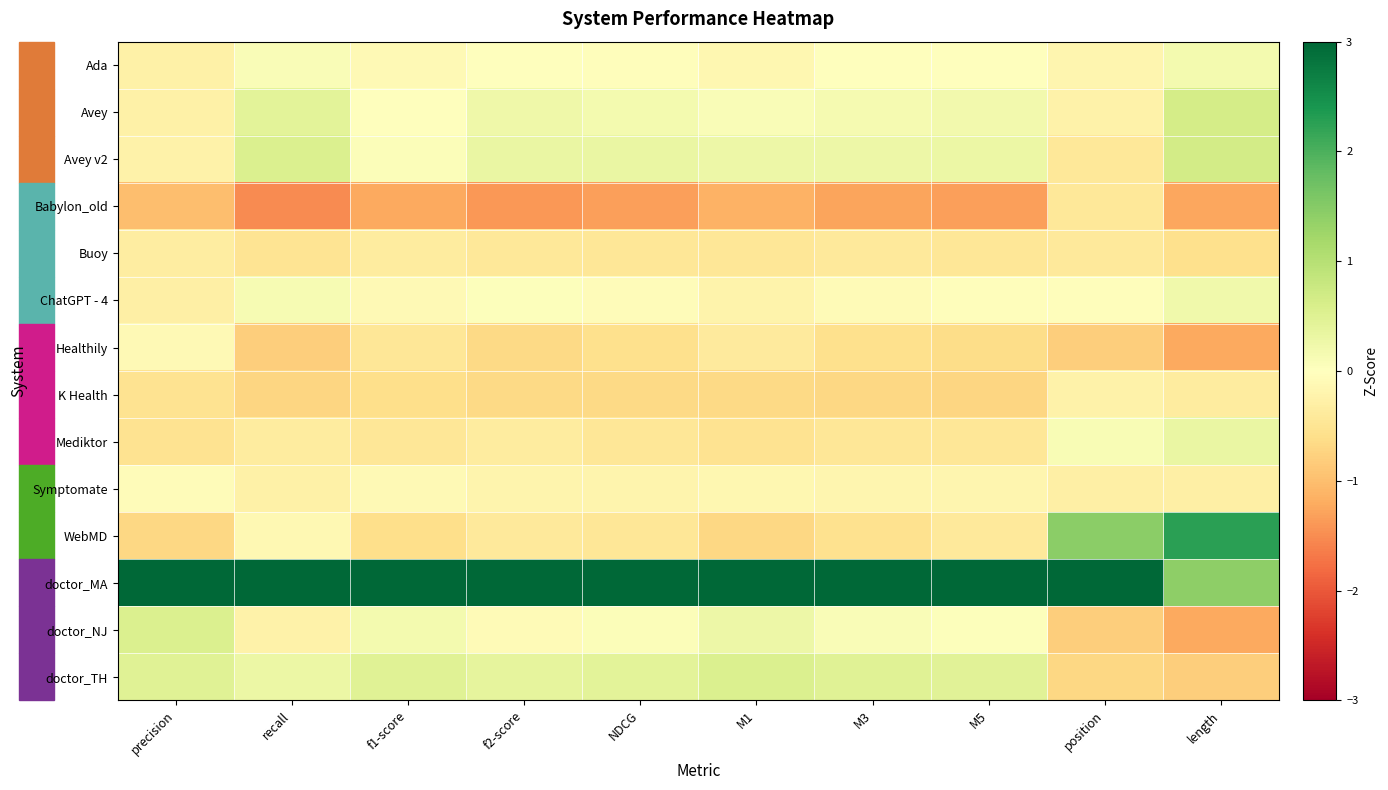

Reading left to right, what are all the values shown in this chart?

Ada: precision=-0.3	recall=0.1	f1-score=-0.1	f2-score=0.0	NDCG=-0.0	M1=-0.2	M3=-0.0	M5=0.0	position=-0.2	length=0.2
Avey: precision=-0.3	recall=0.4	f1-score=-0.0	f2-score=0.2	NDCG=0.2	M1=0.1	M3=0.1	M5=0.2	position=-0.3	length=0.6
Avey v2: precision=-0.2	recall=0.6	f1-score=0.1	f2-score=0.3	NDCG=0.3	M1=0.3	M3=0.3	M5=0.3	position=-0.4	length=0.7
Babylon_old: precision=-1.0	recall=-1.5	f1-score=-1.2	f2-score=-1.4	NDCG=-1.3	M1=-1.1	M3=-1.3	M5=-1.3	position=-0.4	length=-1.3
Buoy: precision=-0.3	recall=-0.5	f1-score=-0.4	f2-score=-0.4	NDCG=-0.5	M1=-0.5	M3=-0.4	M5=-0.4	position=-0.4	length=-0.6
ChatGPT - 4: precision=-0.3	recall=0.1	f1-score=-0.1	f2-score=0.0	NDCG=-0.1	M1=-0.2	M3=-0.1	M5=-0.0	position=-0.0	length=0.2
Healthily: precision=-0.1	recall=-0.8	f1-score=-0.5	f2-score=-0.7	NDCG=-0.6	M1=-0.4	M3=-0.6	M5=-0.6	position=-0.8	length=-1.2
K Health: precision=-0.5	recall=-0.7	f1-score=-0.6	f2-score=-0.7	NDCG=-0.7	M1=-0.7	M3=-0.7	M5=-0.7	position=-0.3	length=-0.4
Mediktor: precision=-0.5	recall=-0.4	f1-score=-0.5	f2-score=-0.4	NDCG=-0.5	M1=-0.5	M3=-0.5	M5=-0.5	position=0.1	length=0.3
Symptomate: precision=-0.1	recall=-0.3	f1-score=-0.1	f2-score=-0.2	NDCG=-0.2	M1=-0.2	M3=-0.2	M5=-0.2	position=-0.3	length=-0.3
WebMD: precision=-0.7	recall=-0.1	f1-score=-0.6	f2-score=-0.4	NDCG=-0.5	M1=-0.7	M3=-0.6	M5=-0.4	position=1.4	length=2.3
doctor_MA: precision=3.3	recall=3.1	f1-score=3.3	f2-score=3.2	NDCG=3.2	M1=3.2	M3=3.2	M5=3.2	position=3.1	length=1.4
doctor_NJ: precision=0.5	recall=-0.2	f1-score=0.2	f2-score=-0.1	NDCG=0.1	M1=0.3	M3=0.1	M5=0.0	position=-0.8	length=-1.2
doctor_TH: precision=0.5	recall=0.3	f1-score=0.5	f2-score=0.4	NDCG=0.4	M1=0.6	M3=0.5	M5=0.4	position=-0.7	length=-0.8